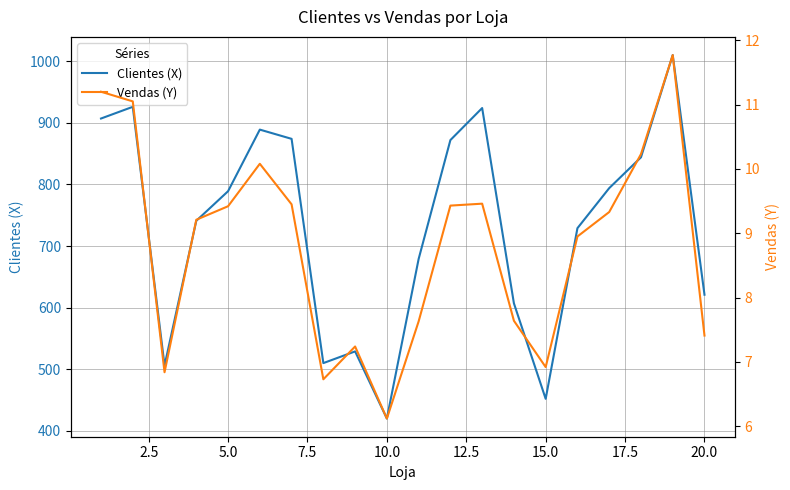

How many interior local valleys does the Vendas (Y) series have?

4